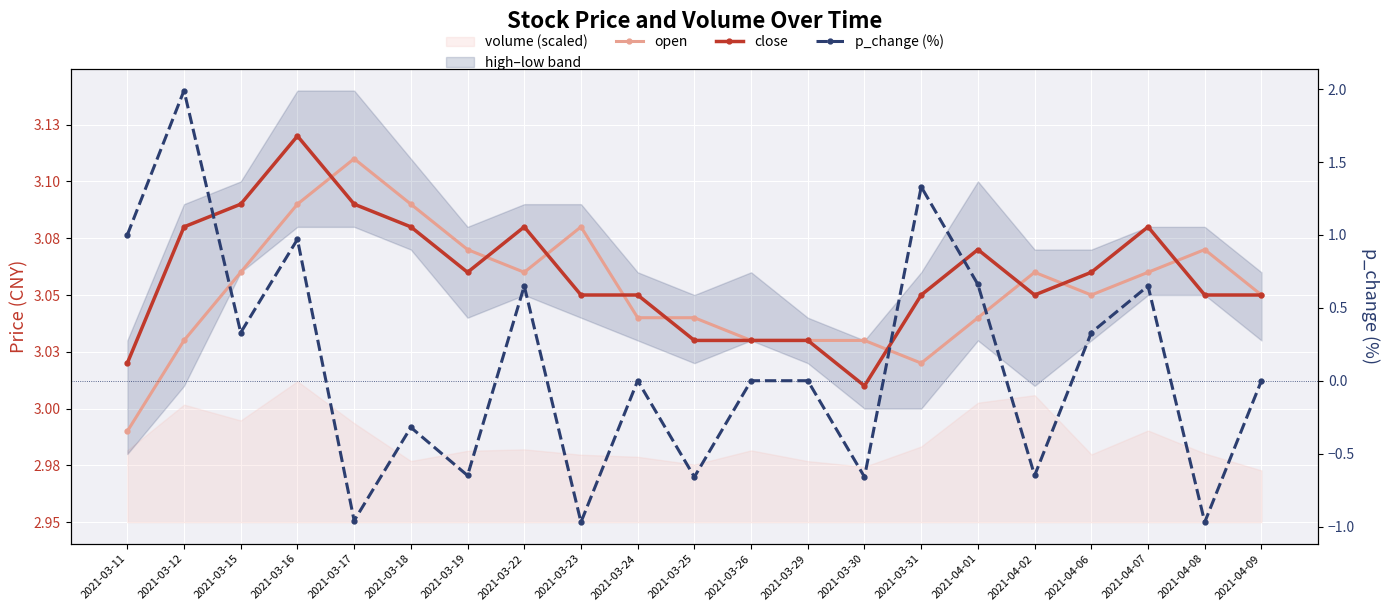

What is the value of the p_change (%) point at the 9th from the left?

-1.0